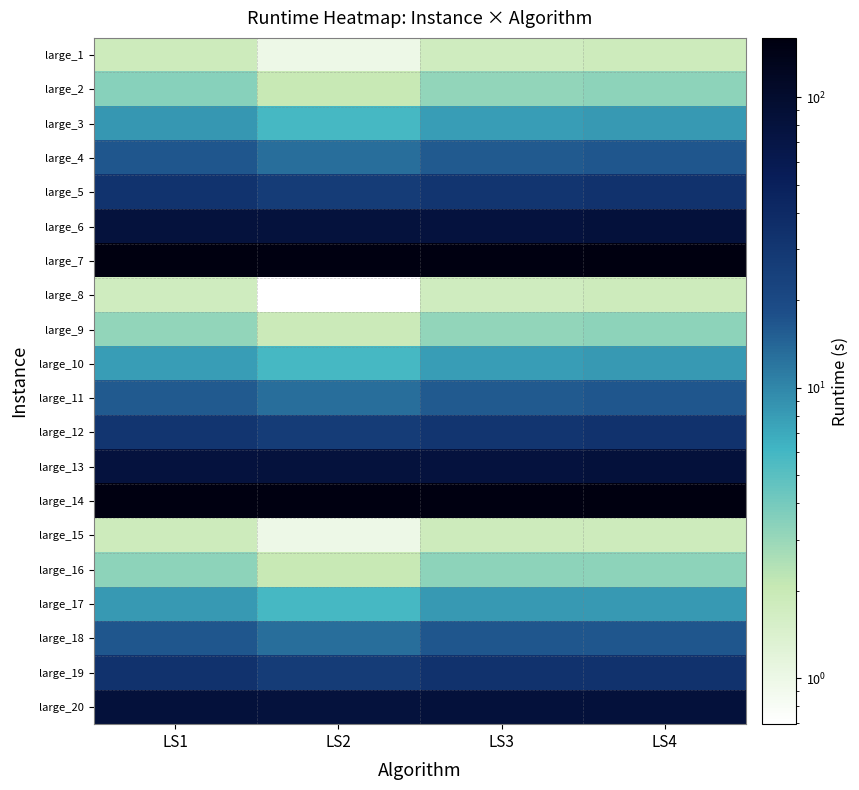

Reading left to right, what are all the values shown in this chart?

large_1: LS1=1.8	LS2=1.0	LS3=1.8	LS4=1.8
large_2: LS1=3.4	LS2=2.0	LS3=3.2	LS4=3.3
large_3: LS1=8.4	LS2=5.8	LS3=8.0	LS4=8.2
large_4: LS1=16.6	LS2=12.9	LS3=16.1	LS4=16.6
large_5: LS1=32.9	LS2=26.5	LS3=31.8	LS4=33.4
large_6: LS1=80.7	LS2=79.5	LS3=78.3	LS4=81.3
large_7: LS1=159.3	LS2=156.3	LS3=154.4	LS4=160.0
large_8: LS1=1.8	LS2=0.7	LS3=1.8	LS4=1.8
large_9: LS1=3.2	LS2=1.9	LS3=3.2	LS4=3.3
large_10: LS1=8.0	LS2=5.8	LS3=8.0	LS4=8.2
large_11: LS1=16.1	LS2=12.9	LS3=16.1	LS4=16.6
large_12: LS1=31.8	LS2=26.5	LS3=31.8	LS4=33.4
large_13: LS1=78.3	LS2=79.5	LS3=78.3	LS4=81.3
large_14: LS1=154.4	LS2=156.3	LS3=154.4	LS4=160.0
large_15: LS1=1.8	LS2=1.0	LS3=1.8	LS4=1.8
large_16: LS1=3.3	LS2=2.0	LS3=3.3	LS4=3.3
large_17: LS1=8.2	LS2=5.8	LS3=8.2	LS4=8.2
large_18: LS1=16.6	LS2=12.9	LS3=16.6	LS4=16.6
large_19: LS1=33.4	LS2=26.5	LS3=33.4	LS4=33.4
large_20: LS1=81.3	LS2=79.5	LS3=81.3	LS4=81.3